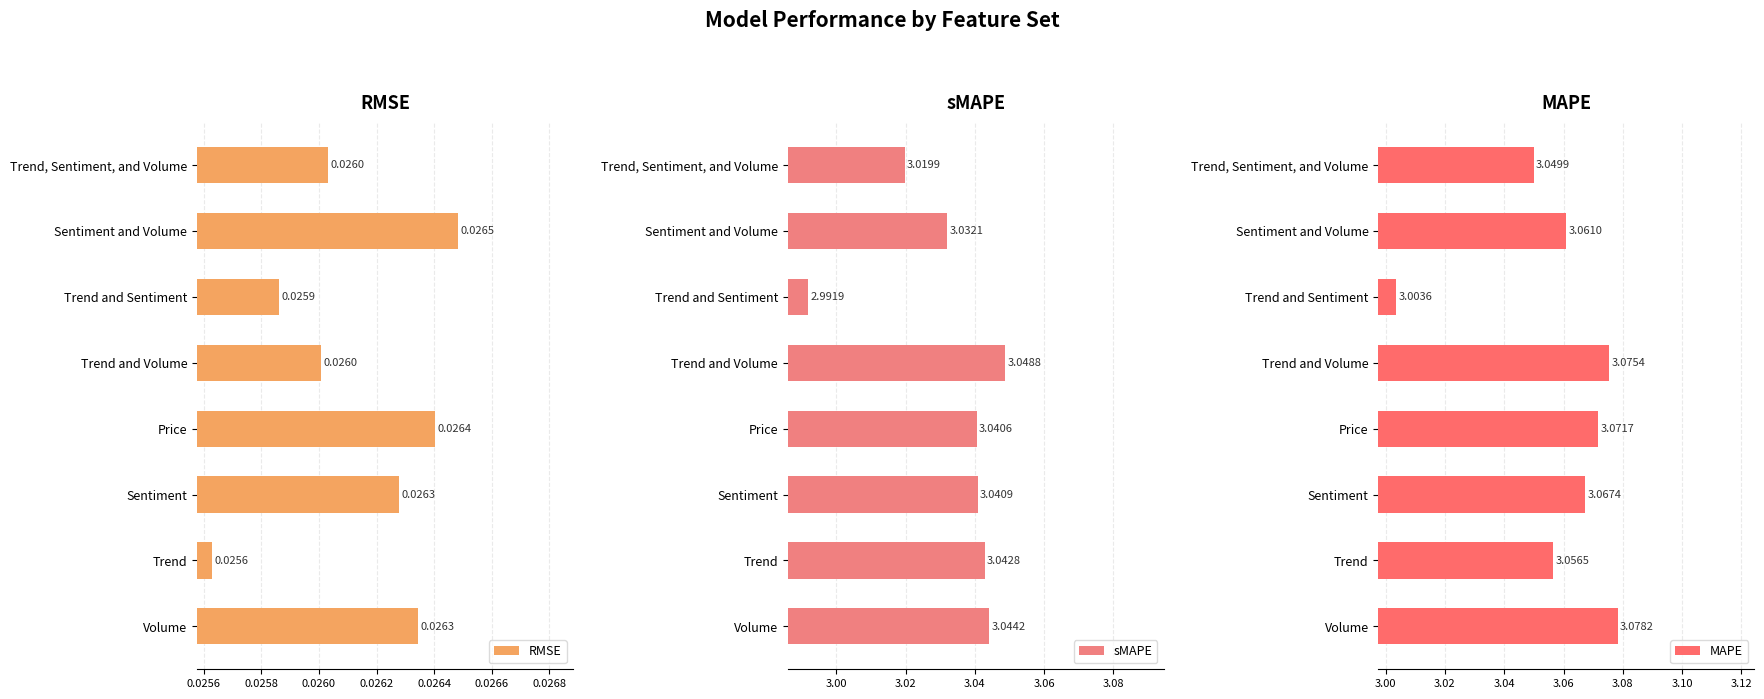

Is it true that sMAPE equals 5.4 at Sentiment?

False